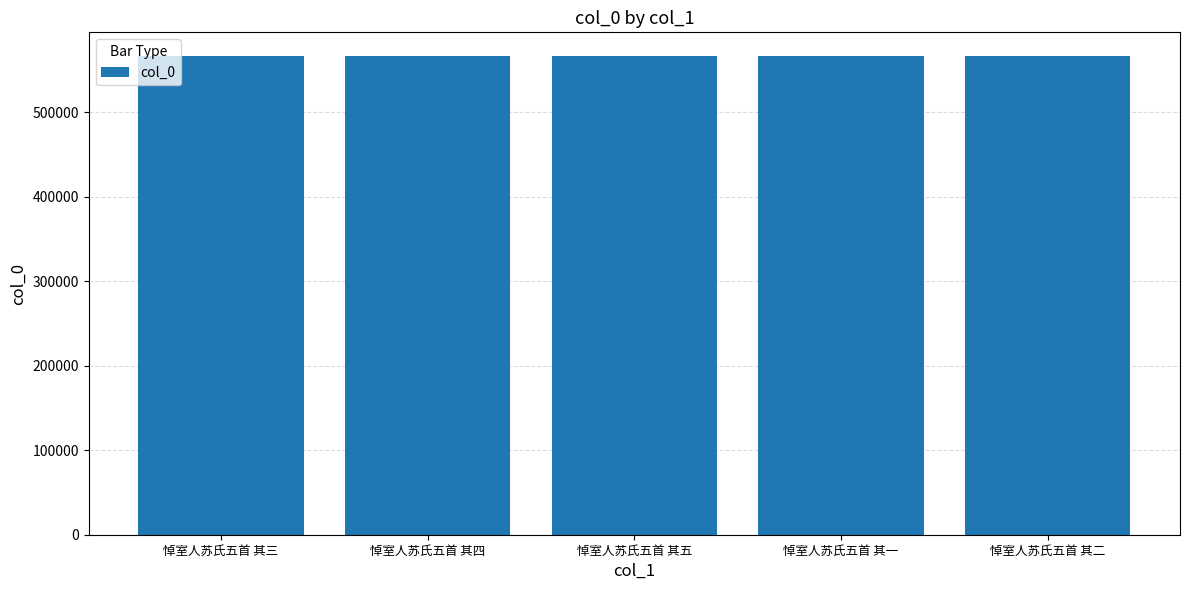

Is it true that the value at 悼室人苏氏五首 其五 is 566183?

True